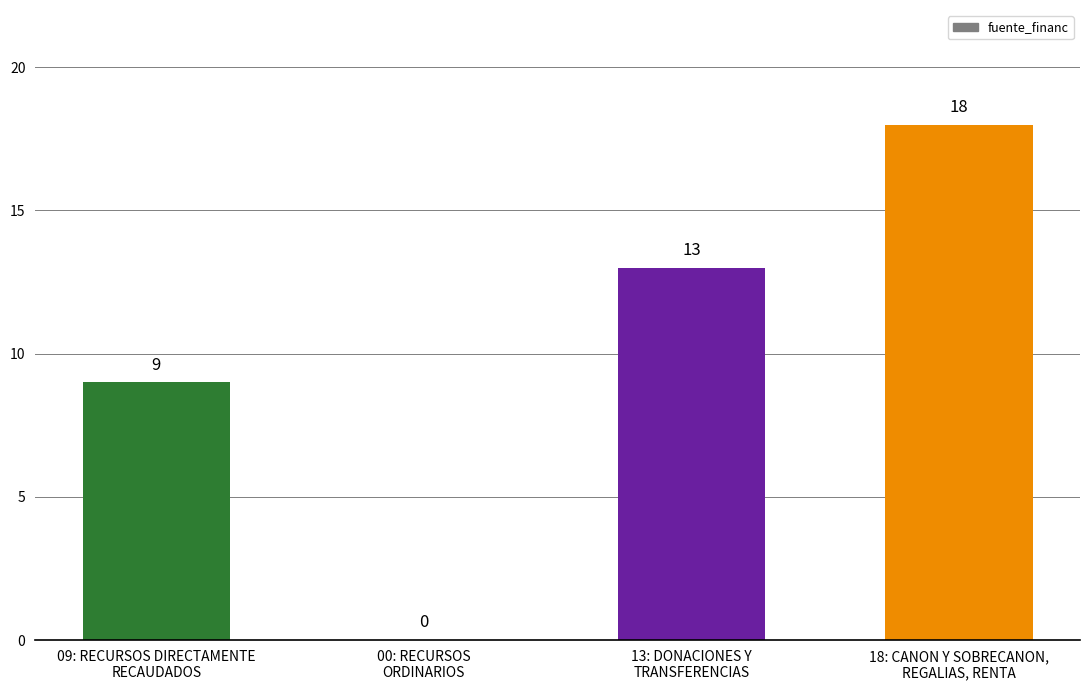

The chart shows a value of 4 at 18: CANON Y SOBRECANON,
REGALIAS, RENTA. True or false?

False